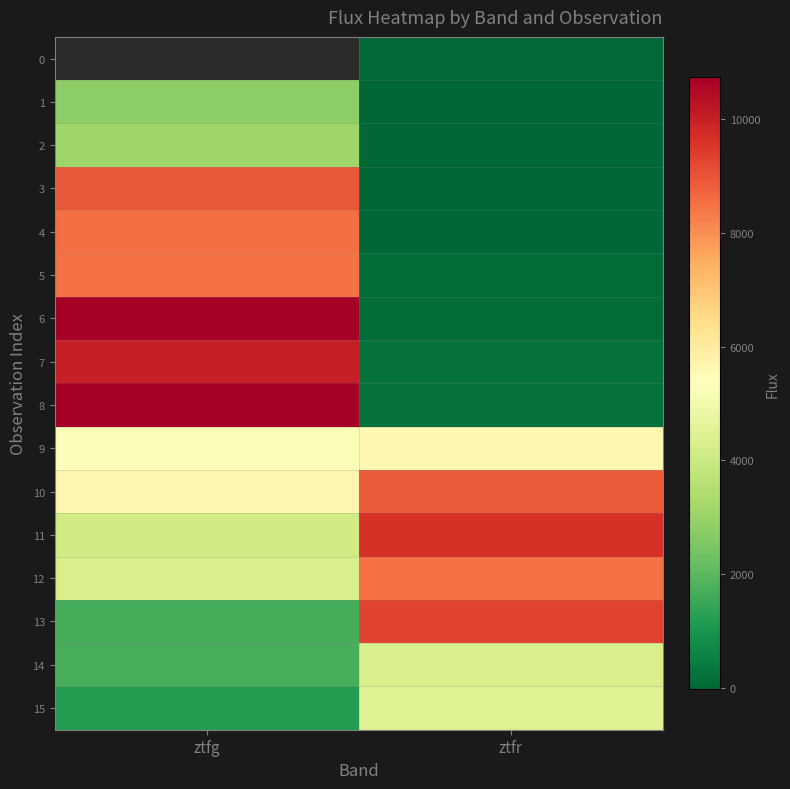

Which series has the largest total across all categories?

10